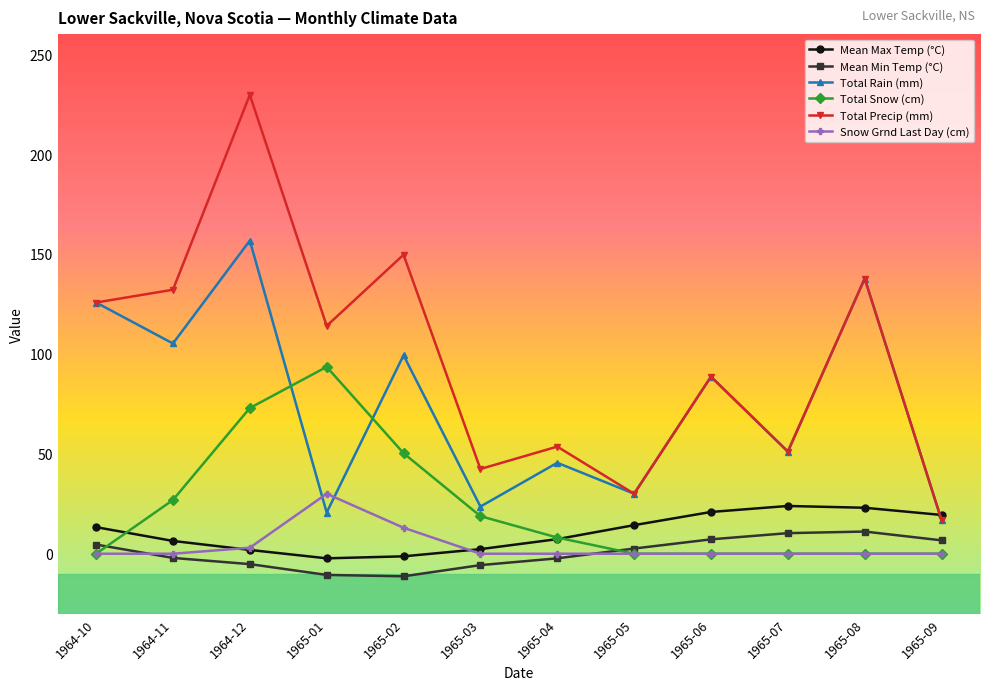

At which category is the sum across all series the highest?

1964-12